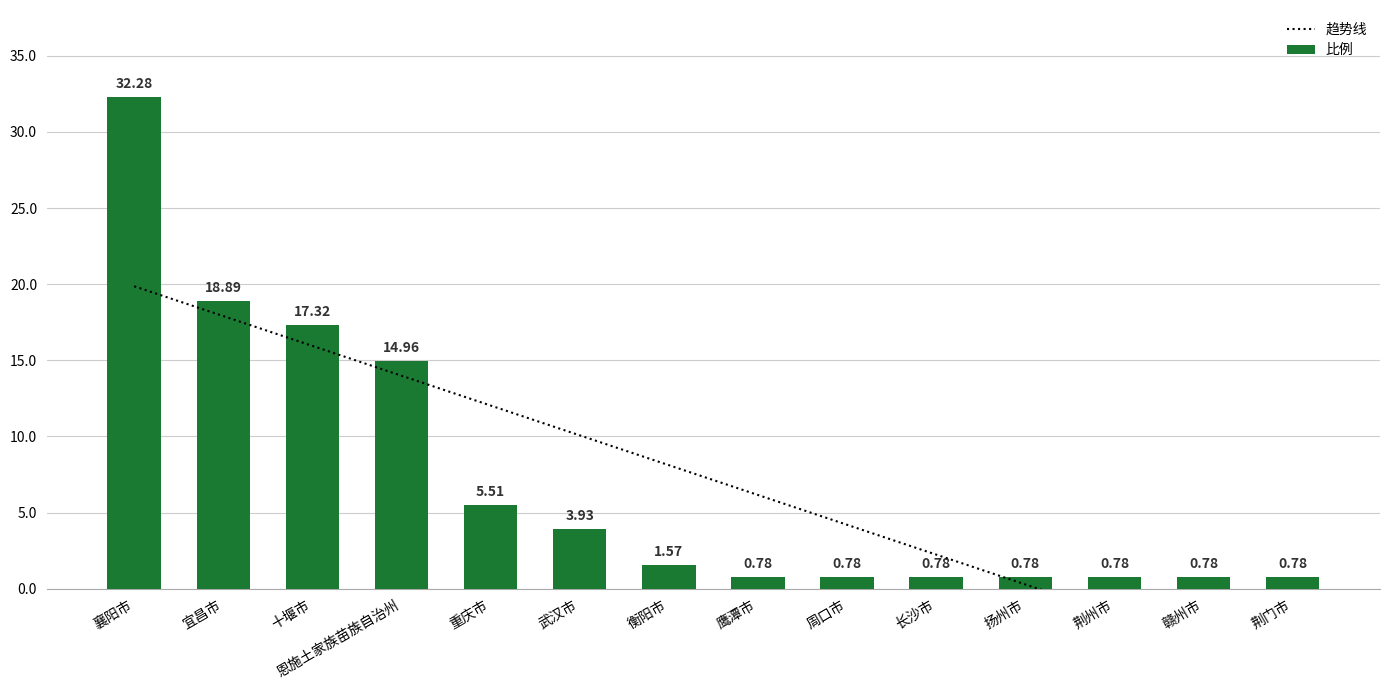

What position from the left is 武汉市?

6